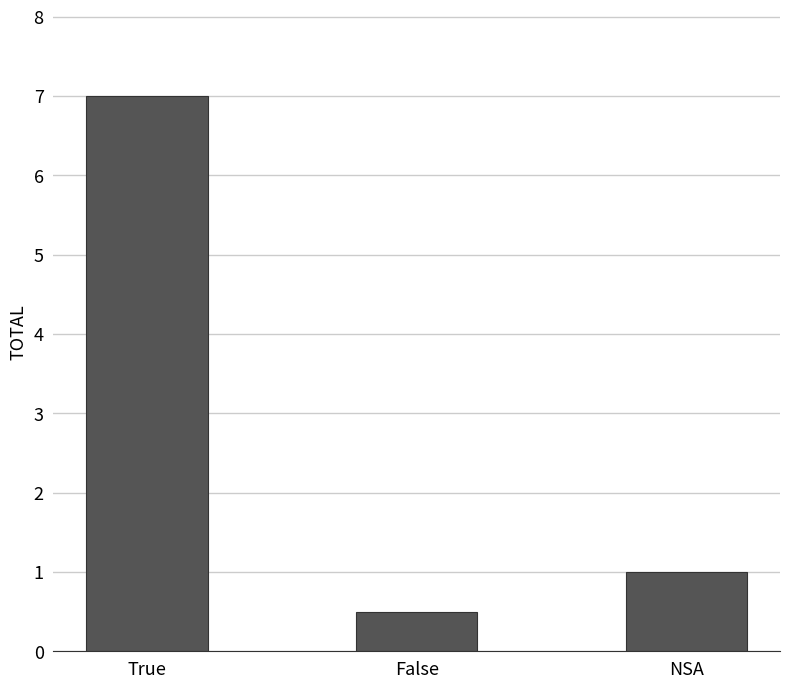

How many categories are shown in the chart?

3